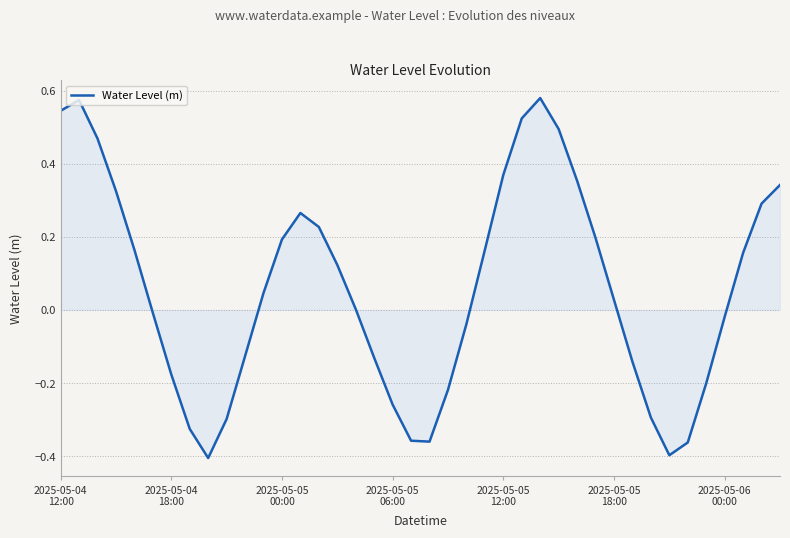

How many lines are shown in the chart?

1